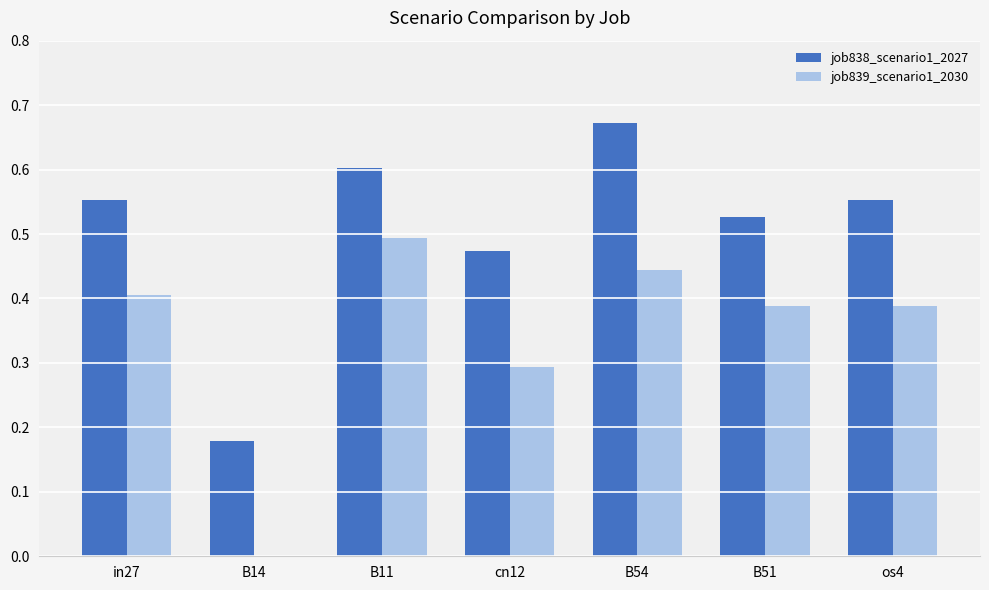

What is the sum of all job839_scenario1_2030 values?

2.4